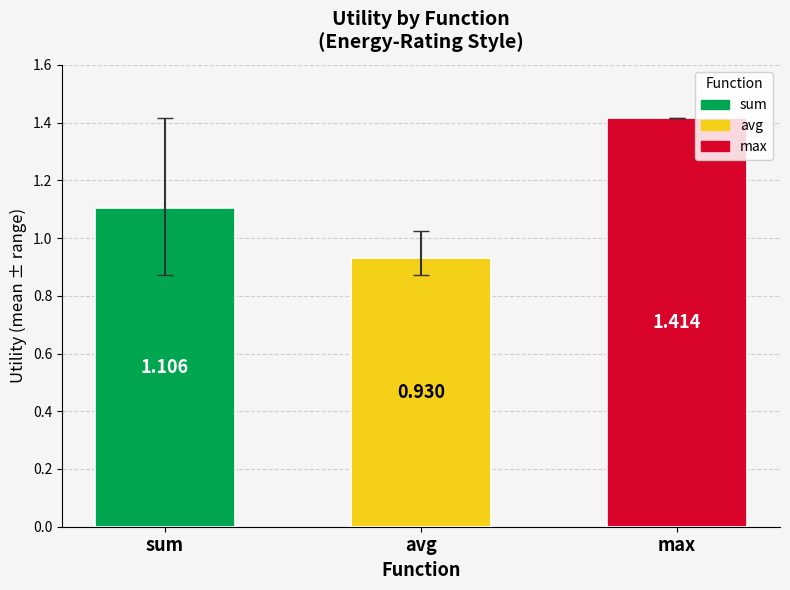

How many values are between 0 and 1?

1